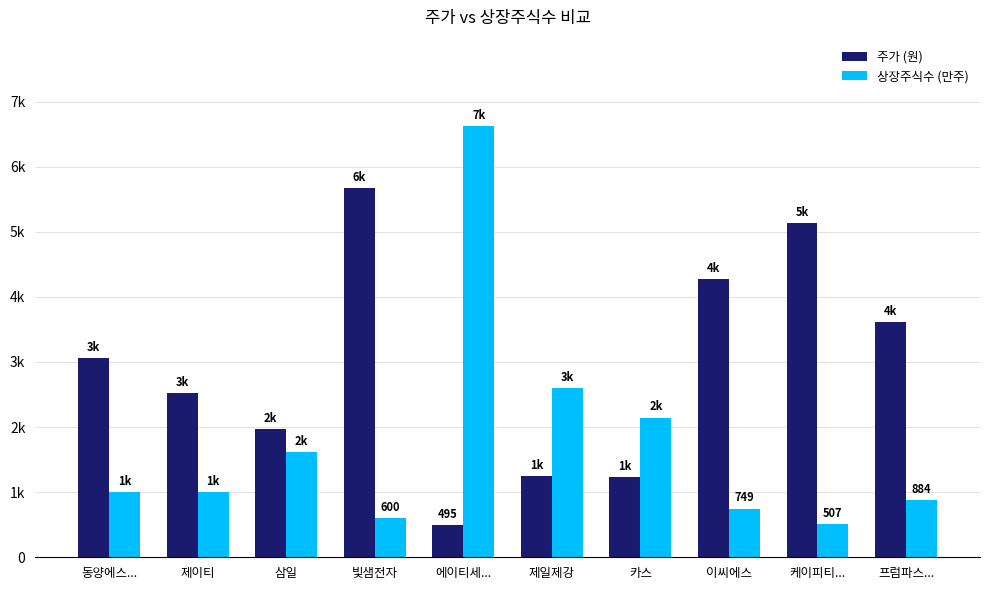

What position from the right is 에이티세...?

6